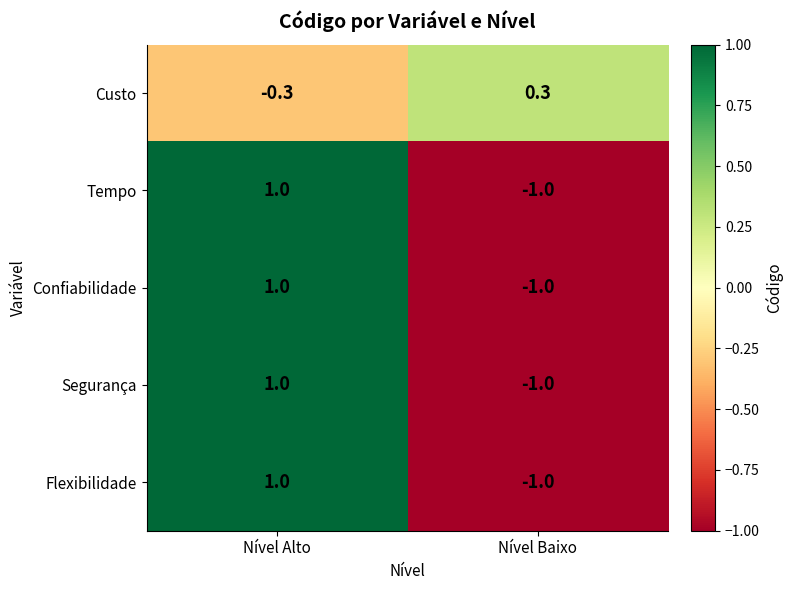

What is the total value across all series at Nível Alto?

3.7